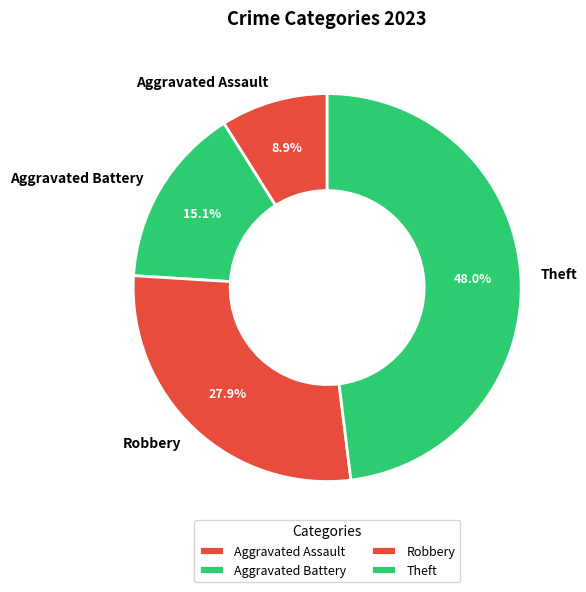

To the nearest percent, what percentage of the pie is Theft?

48%